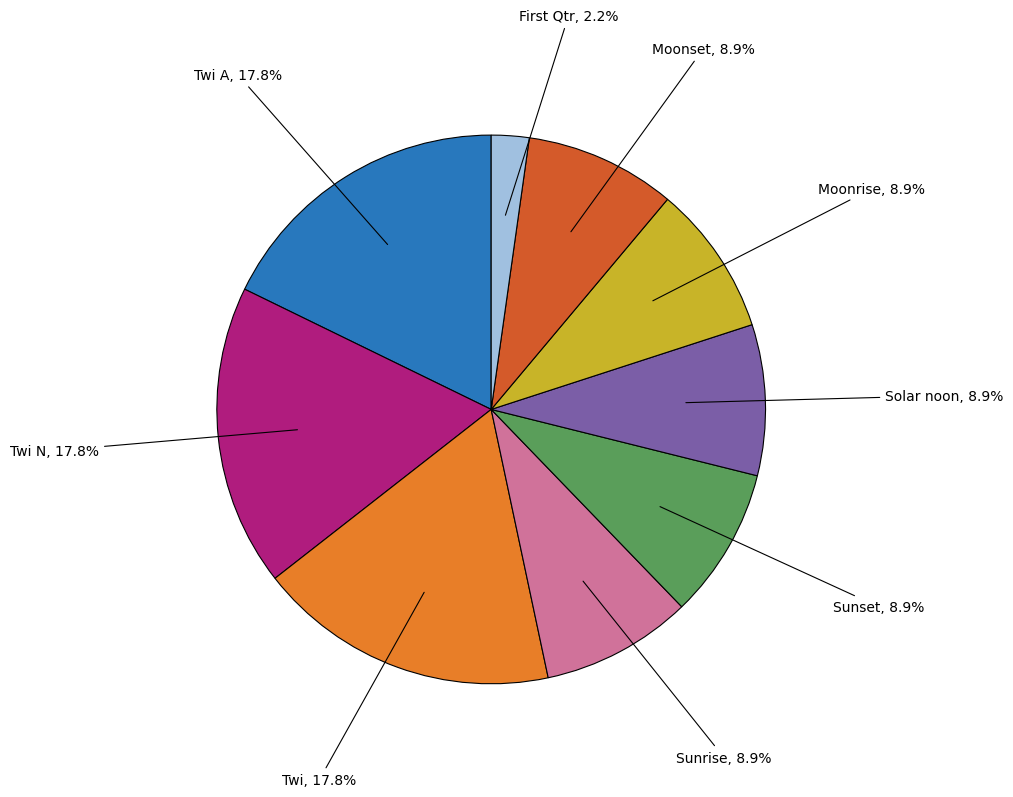

Combined, what portion of the pie is Sunset and Moonrise?

17.8%